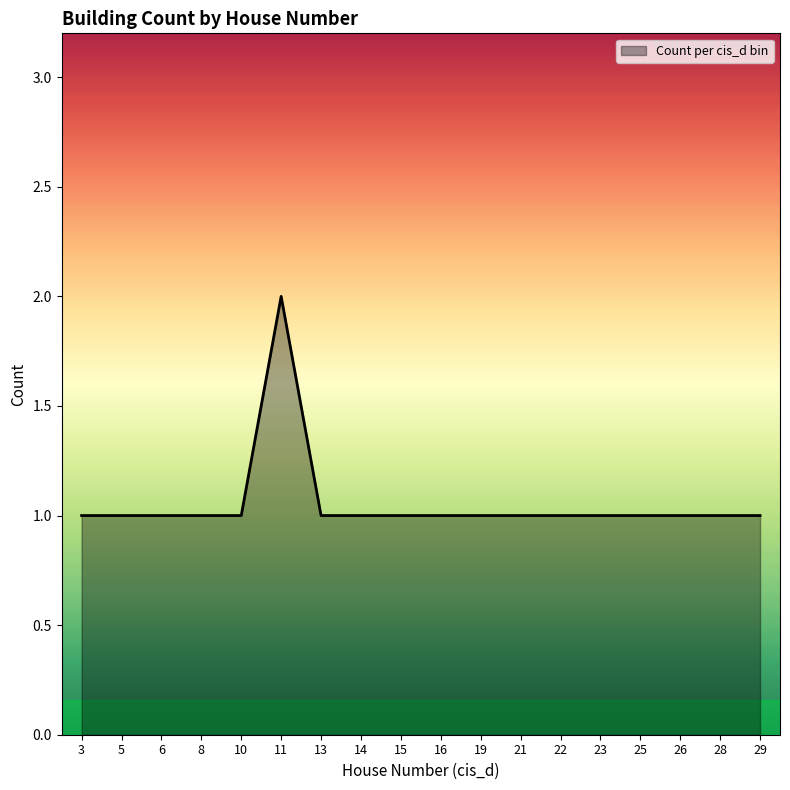

At which category does the chart reach its peak across all series?

11